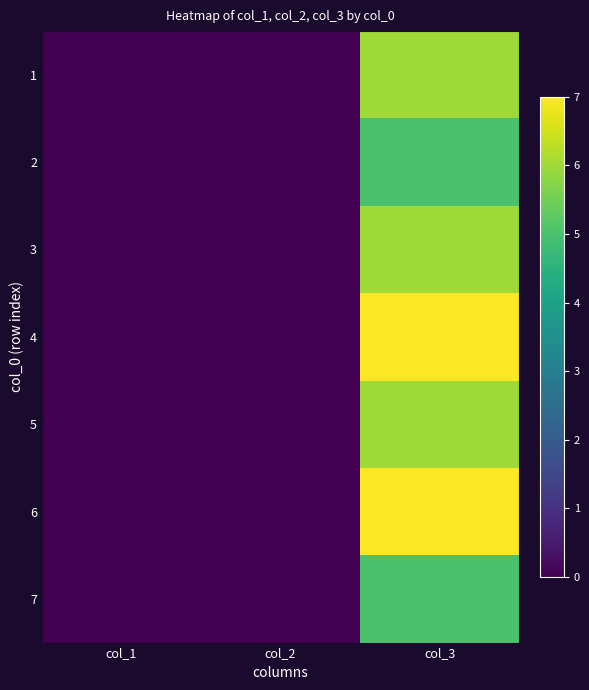

Reading left to right, extract all data points from this chart.

1: col_1=0	col_2=0	col_3=6
2: col_1=0	col_2=0	col_3=5
3: col_1=0	col_2=0	col_3=6
4: col_1=0	col_2=0	col_3=7
5: col_1=0	col_2=0	col_3=6
6: col_1=0	col_2=0	col_3=7
7: col_1=0	col_2=0	col_3=5